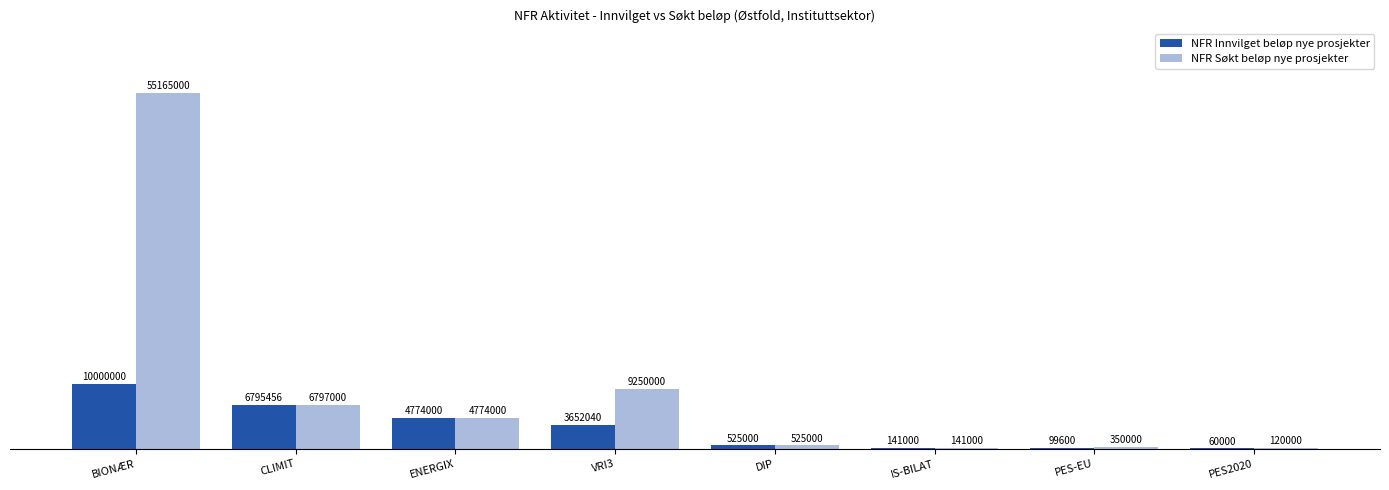

The NFR Søkt beløp nye prosjekter series shows 141000 at IS-BILAT. True or false?

True